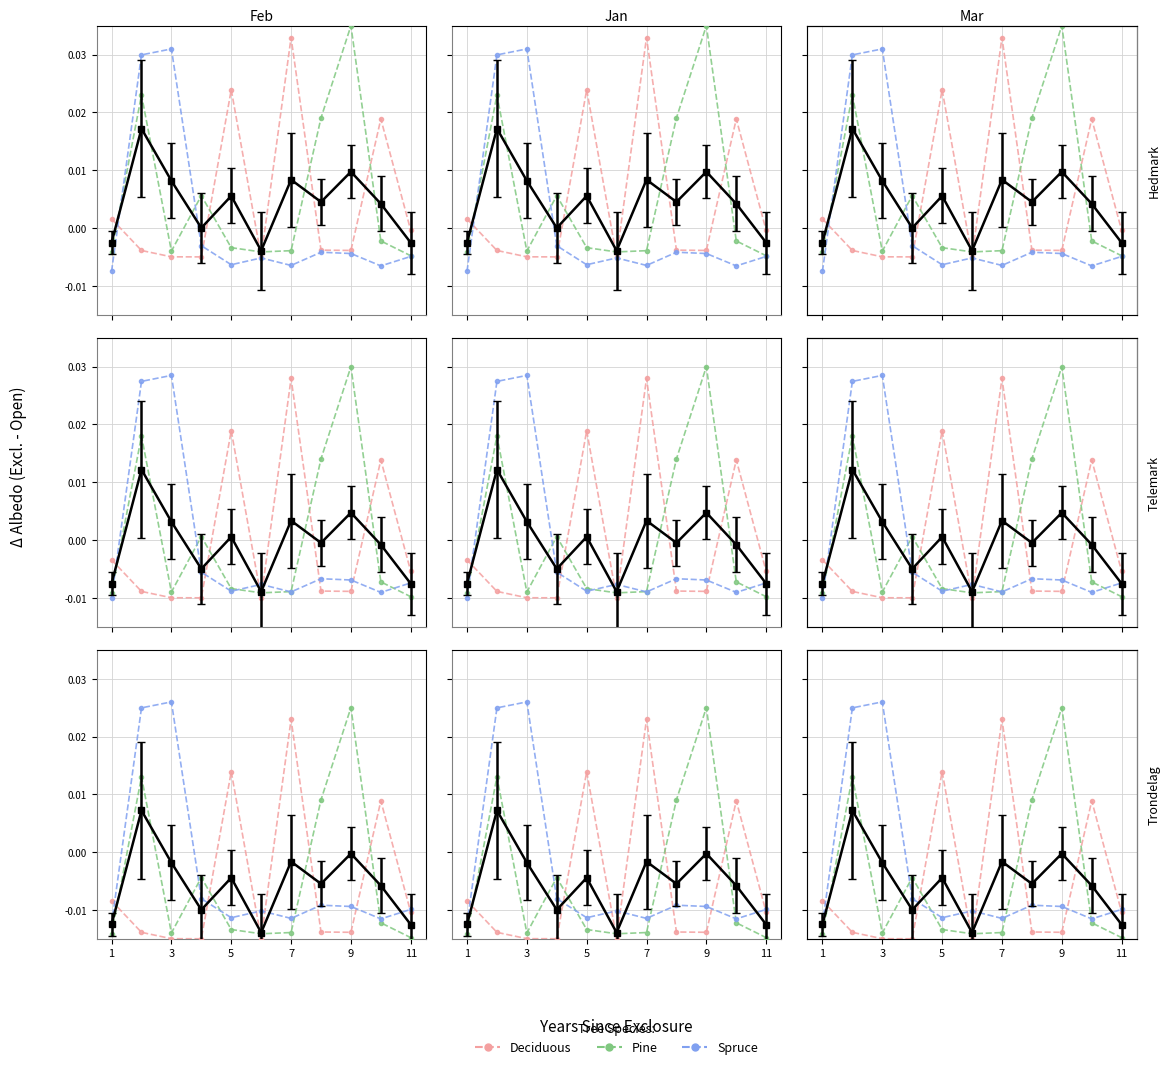

How many lines are shown in the chart?

3